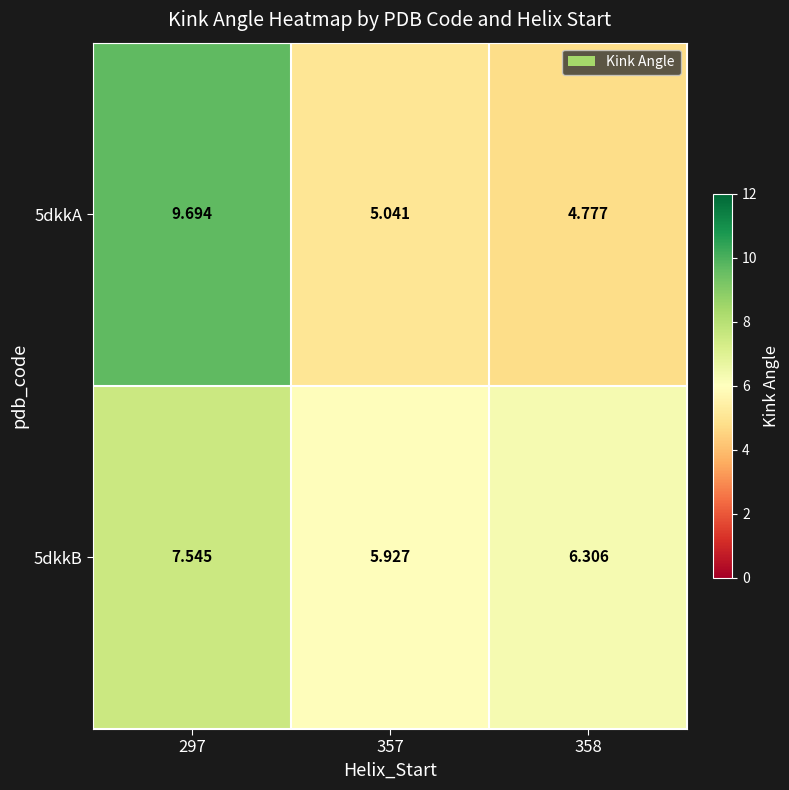

Is the value of 5dkkA at 297 greater than the value of 5dkkB at 358?

Yes